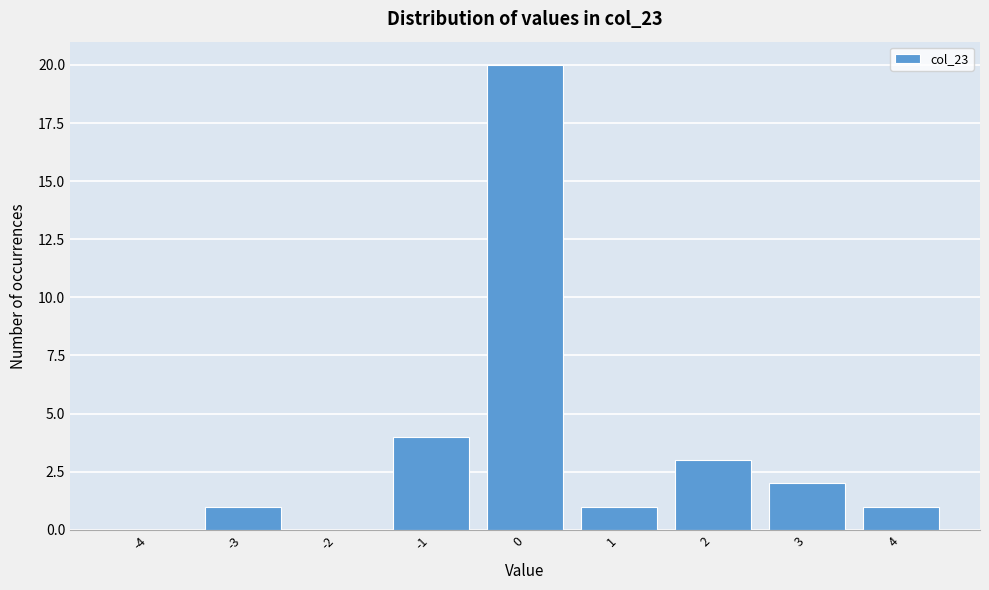

Reading left to right, transcribe all the data shown in this chart.

-4=0	-3=1	-2=0	-1=4	0=20	1=1	2=3	3=2	4=1